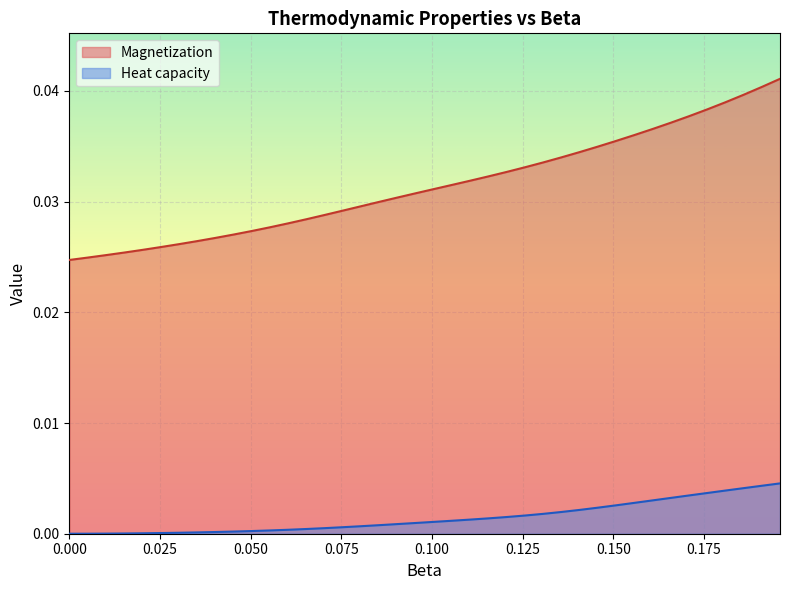

Which series has the largest total across all categories?

Magnetization